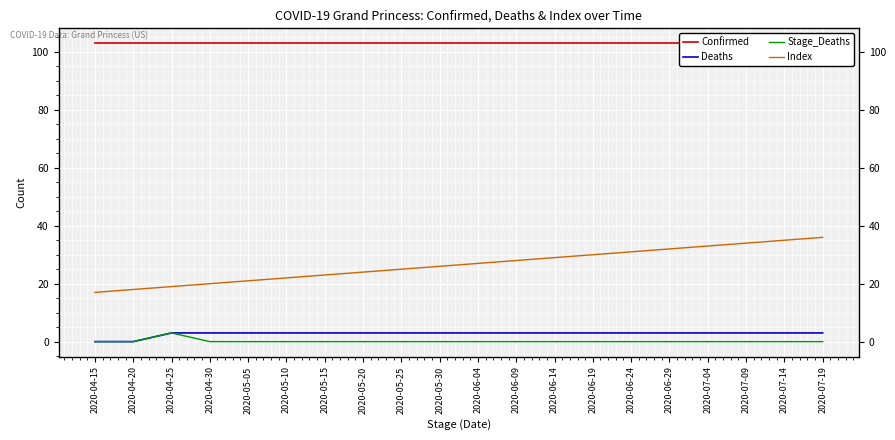

How many series are shown in this chart?

4